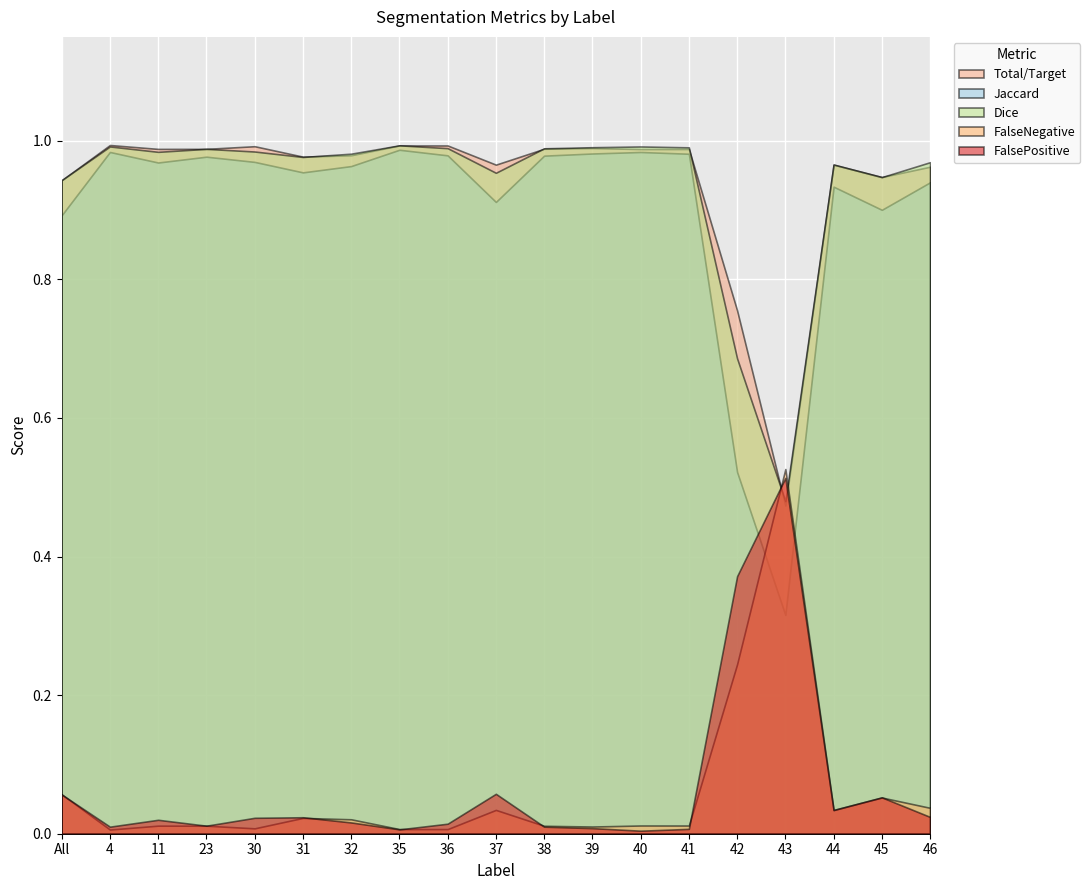

True or false: FalseNegative has a value of 0.0 at 4.

False